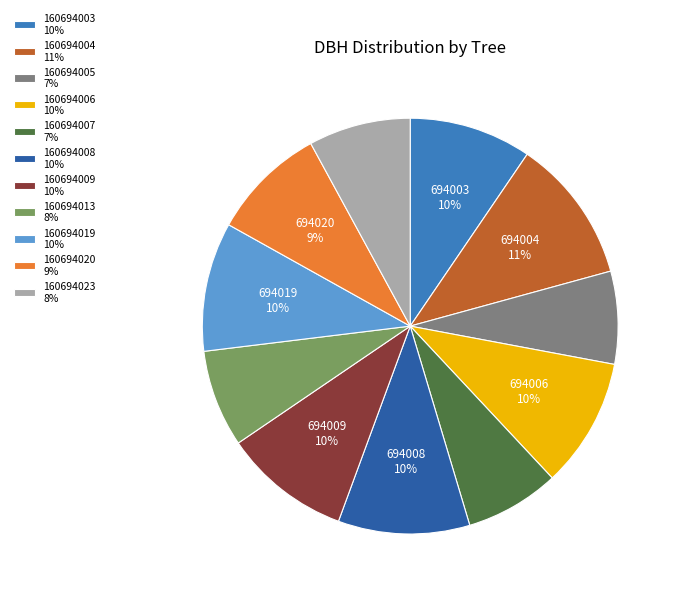

Which has a higher value, 160694009 or 160694023?

160694009